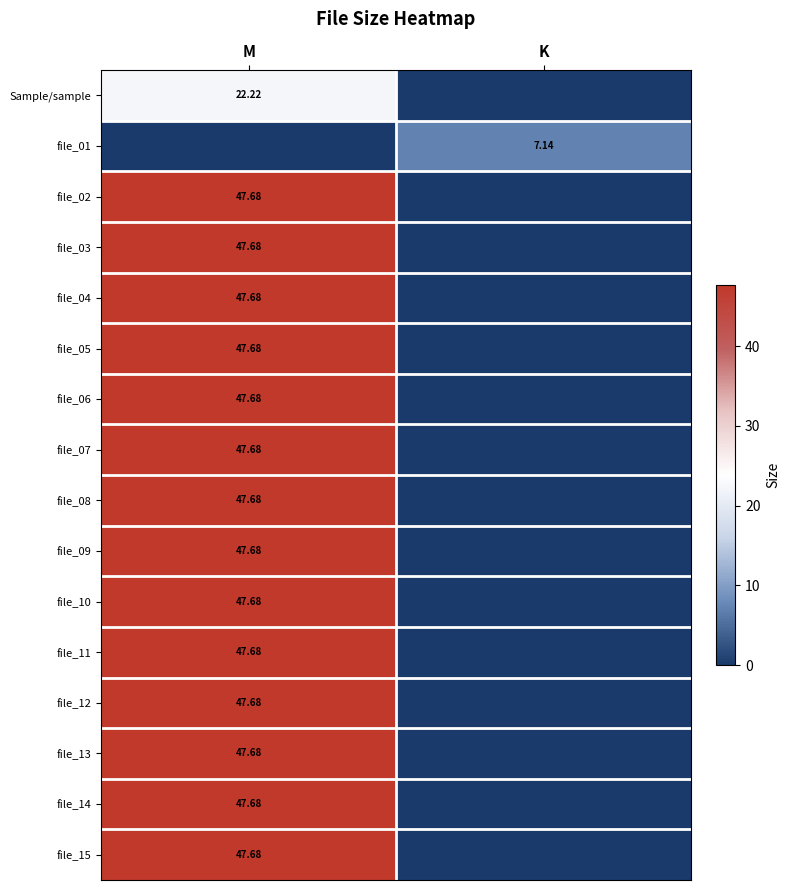

Between M and K, which is larger?

M